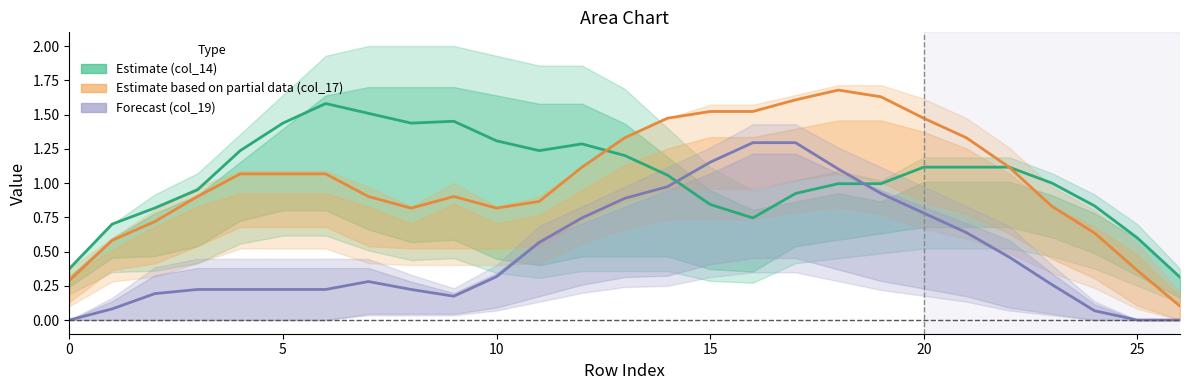

How many times do col_14 and col_19 cross each other?

2